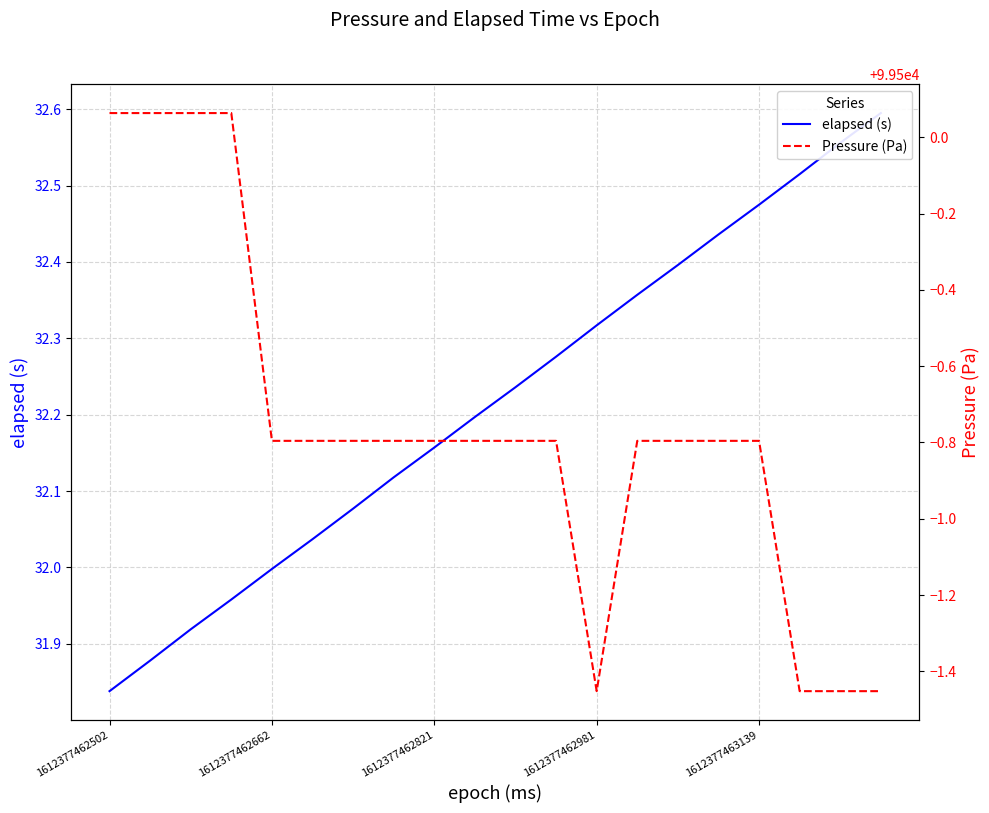

How many data points does each series have?

20